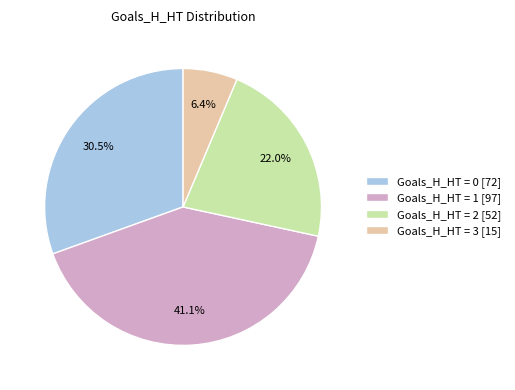

Does Goals_H_HT = 2 [52] account for over 50% of the chart?

No